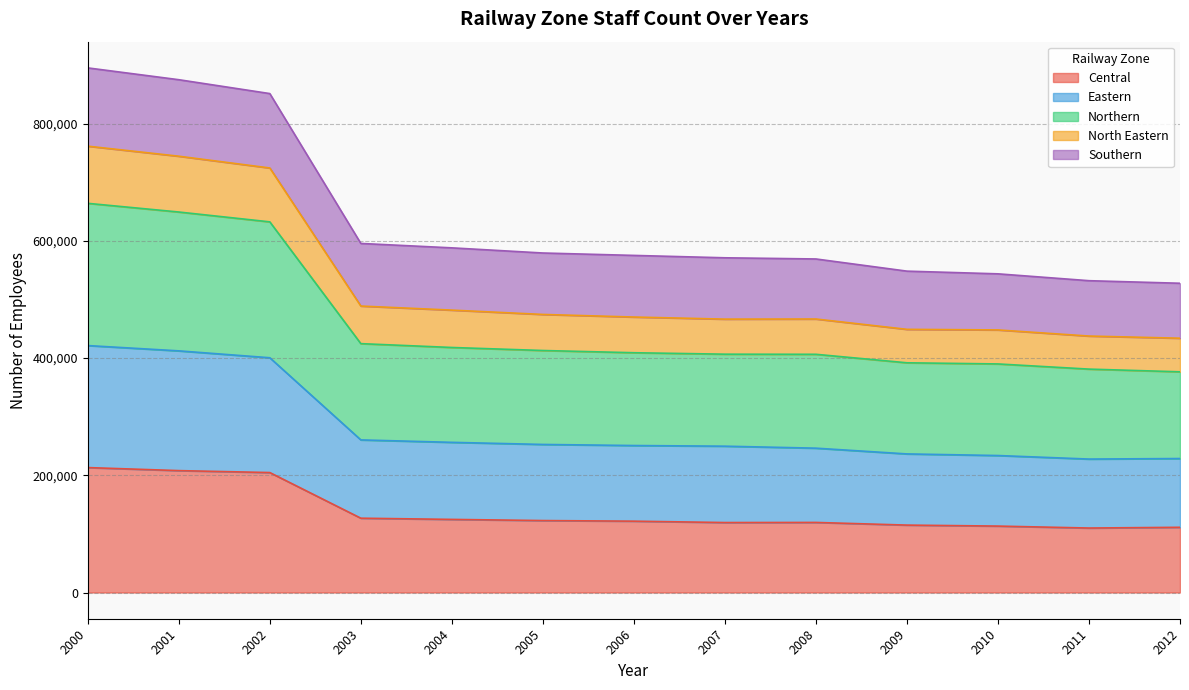

At which label is Eastern closest to 711565?

2003